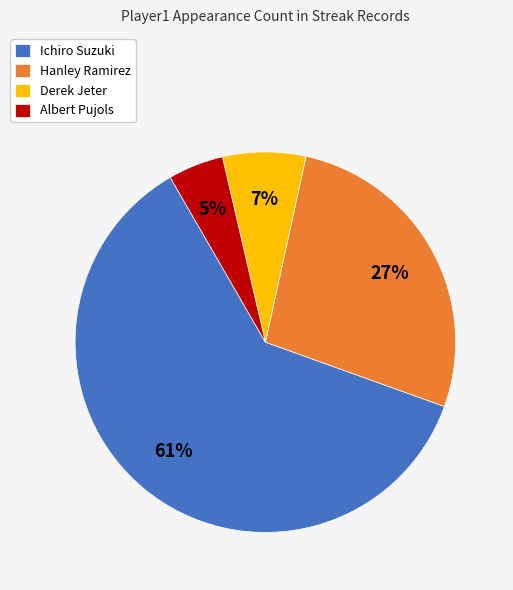

To the nearest percent, what portion does Ichiro Suzuki represent?

61%